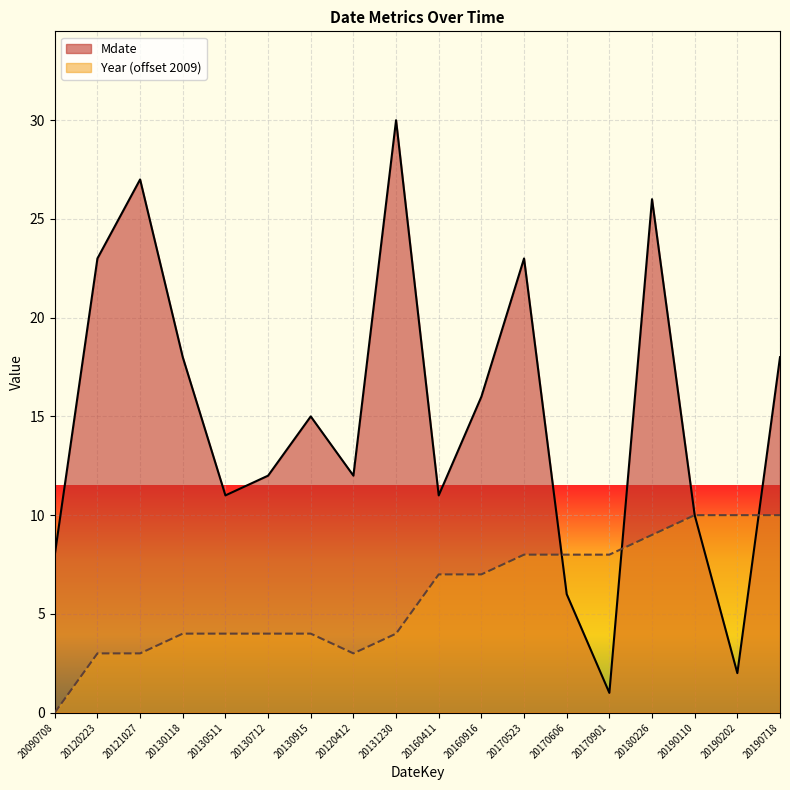

The value of Year at 20190718 is 10. True or false?

True